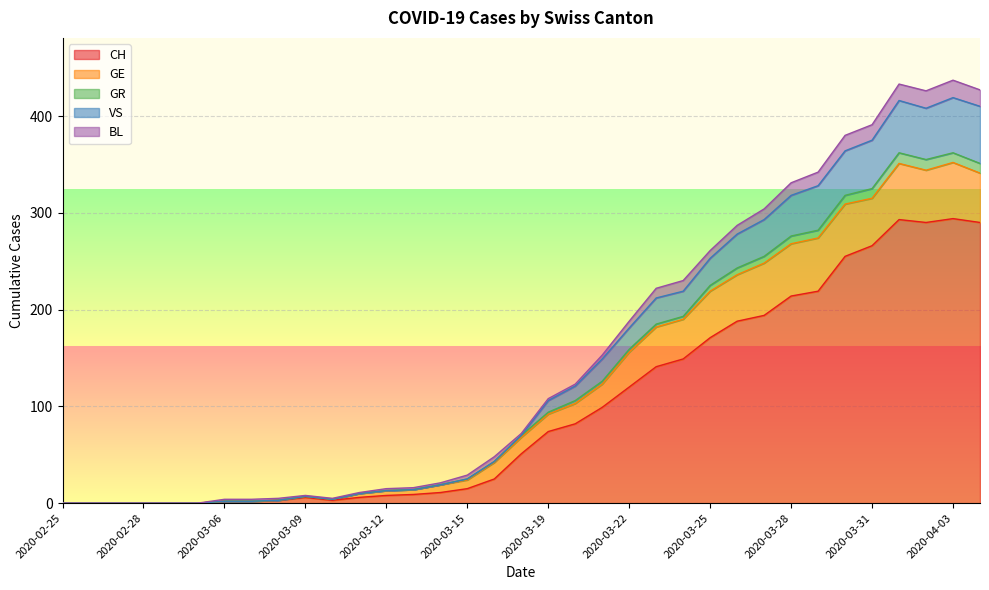

Rank the categories by GR value from lowest to highest.

2020-02-25, 2020-02-26, 2020-02-27, 2020-02-28, 2020-02-29, 2020-03-01, 2020-03-06, 2020-03-07, 2020-03-08, 2020-03-10, 2020-03-09, 2020-03-11, 2020-03-12, 2020-03-13, 2020-03-14, 2020-03-15, 2020-03-16, 2020-03-18, 2020-03-19, 2020-03-20, 2020-03-21, 2020-03-22, 2020-03-23, 2020-03-24, 2020-03-25, 2020-03-26, 2020-03-27, 2020-03-28, 2020-03-29, 2020-03-30, 2020-03-31, 2020-04-02, 2020-04-04, 2020-04-01, 2020-04-03